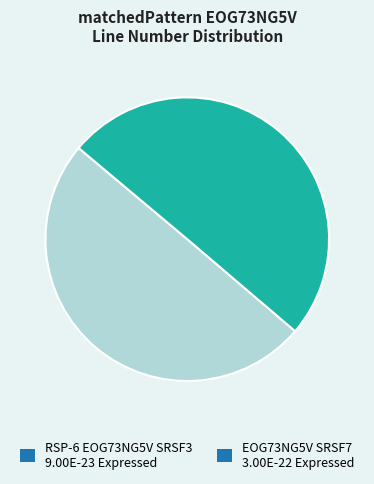

What is the ratio of the value at RSP-6 EOG73NG5V SRSF3 9.00E-23 Expressed to the value at EOG73NG5V SRSF7 3.00E-22 Expressed?

1.0